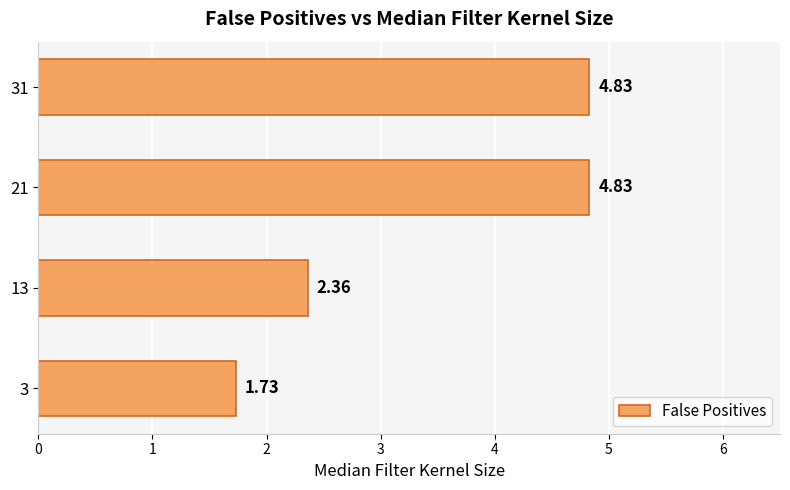

What is the ratio of the value at 3 to the value at 21?

0.4